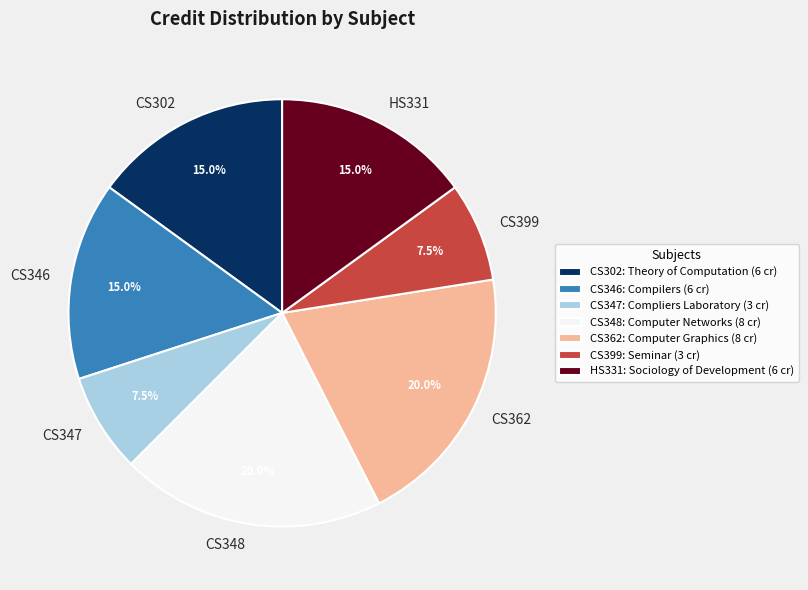

Approximately how many times larger is the value at CS399 compared to CS362?

0.4